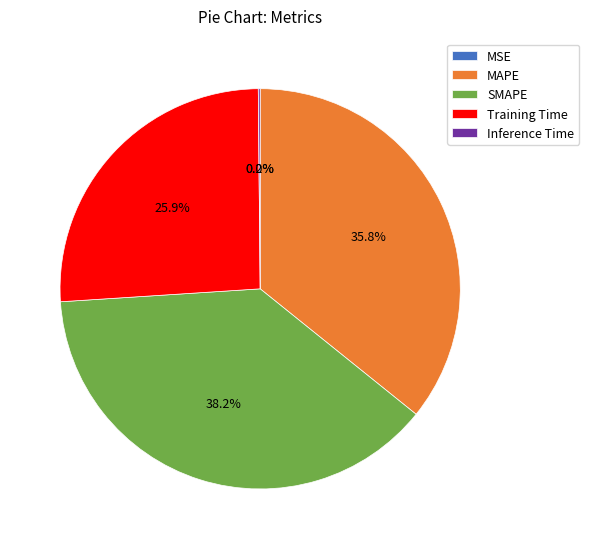

Which slice is the largest?

SMAPE